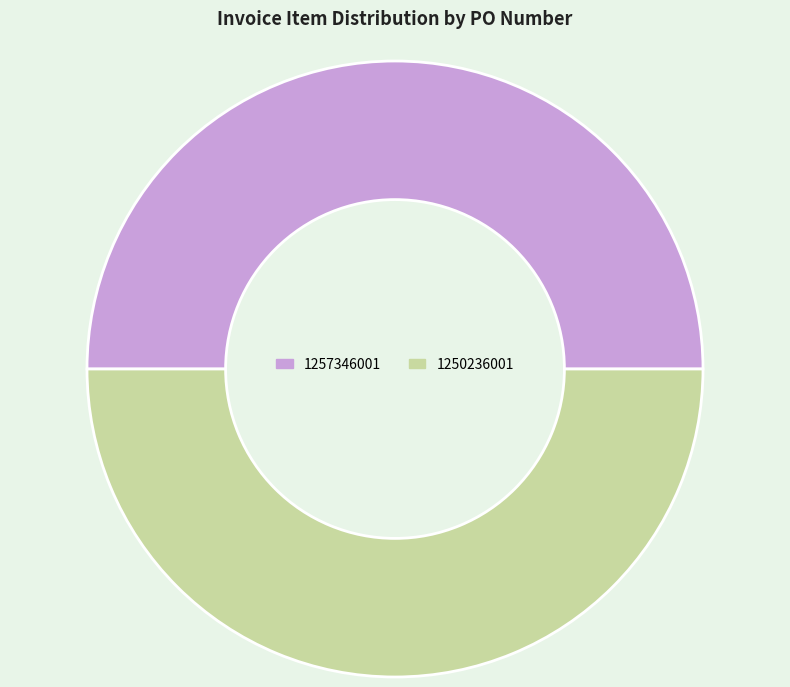

What is the ratio of the value at 1250236001 to the value at 1257346001?

1.0